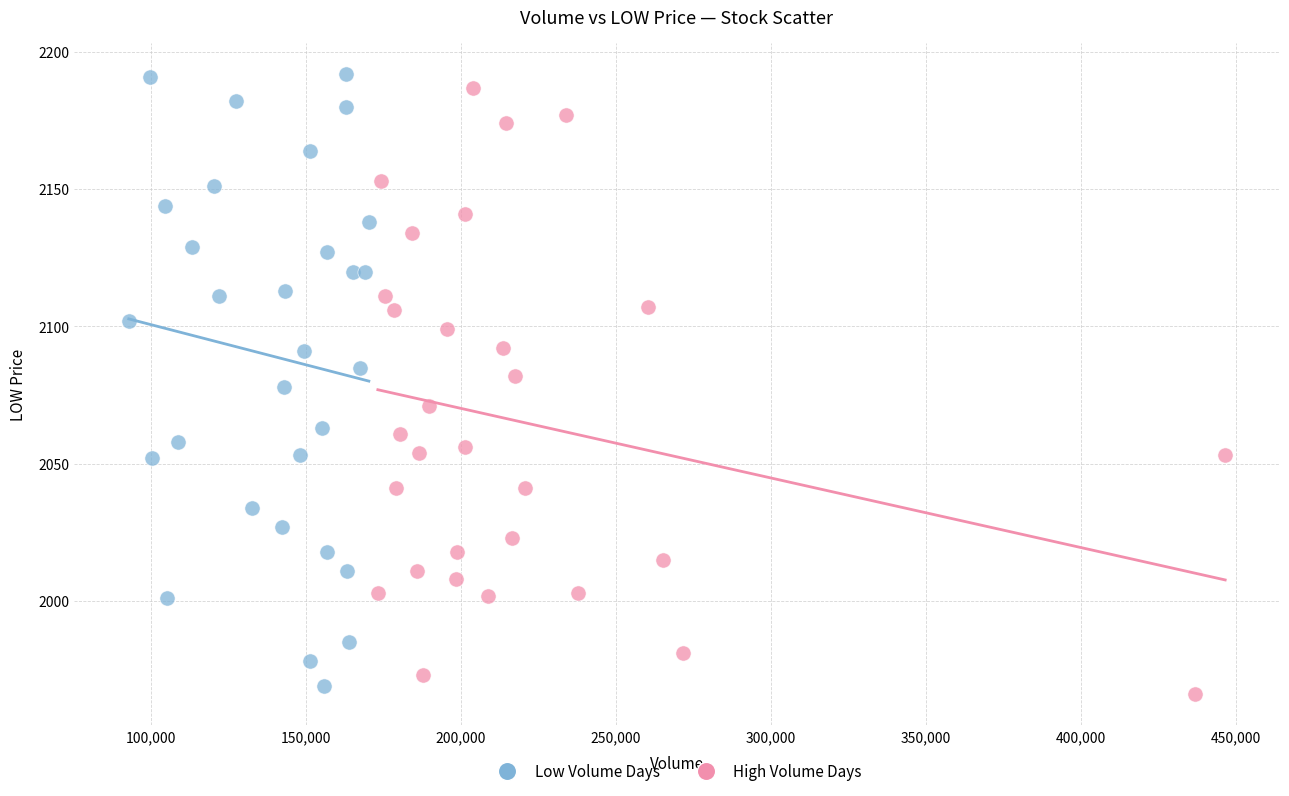

Which series has the widest spread of Y values?

Low Volume Days